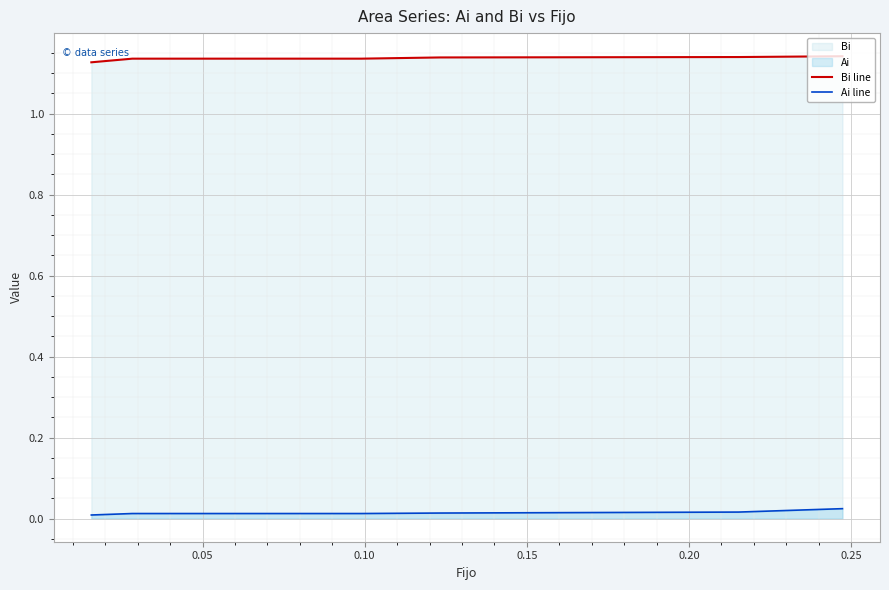

At how many categories does at least one series exceed 0?

6